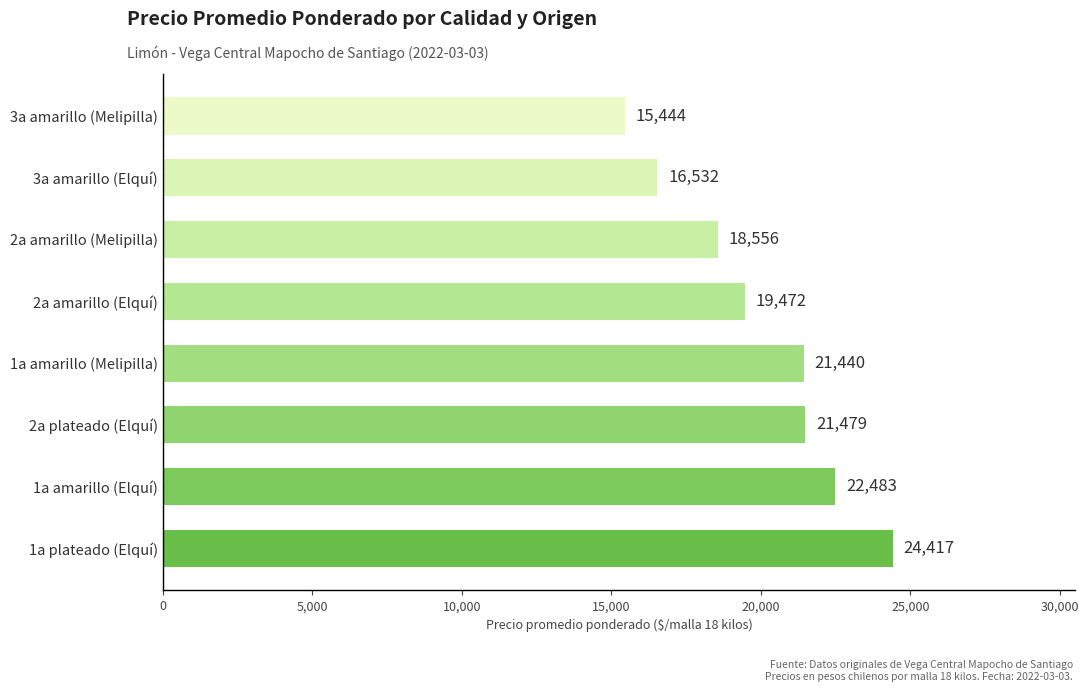

What is the difference between the second highest and second lowest values?

5951